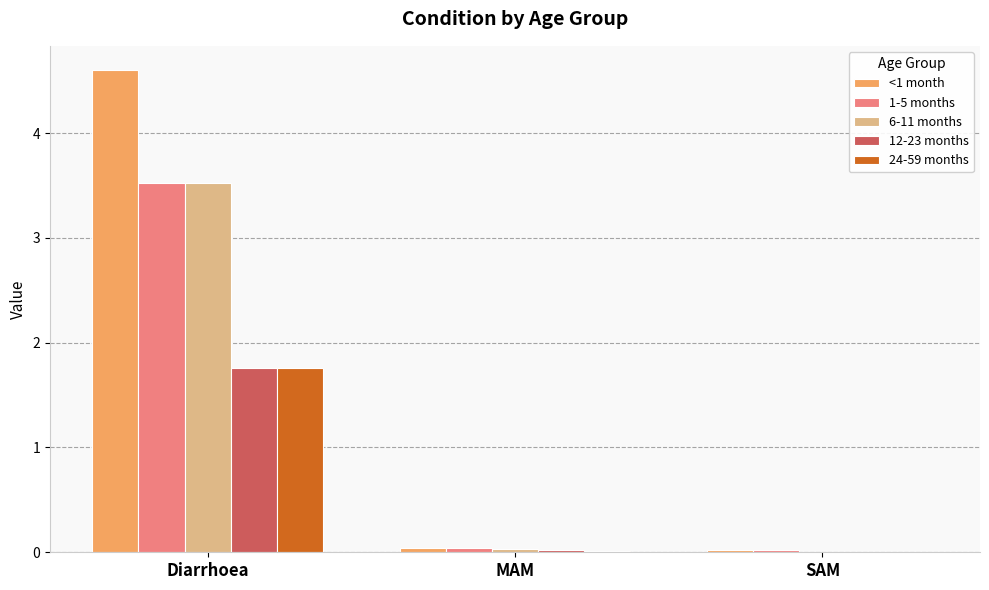

Is the value of 6-11 months at MAM greater than the value of 24-59 months at Diarrhoea?

No